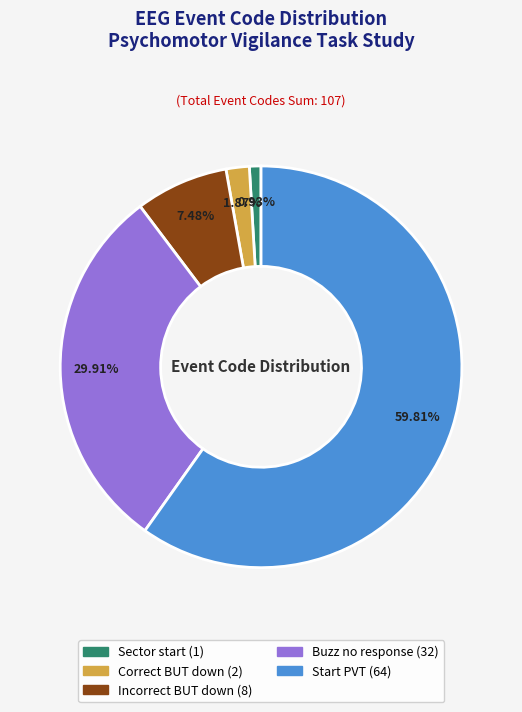

The Incorrect BUT down slice represents 7% of the pie. True or false?

True